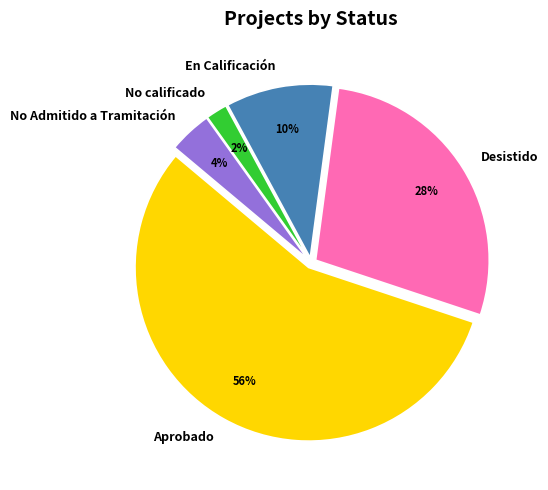

Rank the categories by value from highest to lowest.

Aprobado, Desistido, En Calificación, No Admitido a Tramitación, No calificado